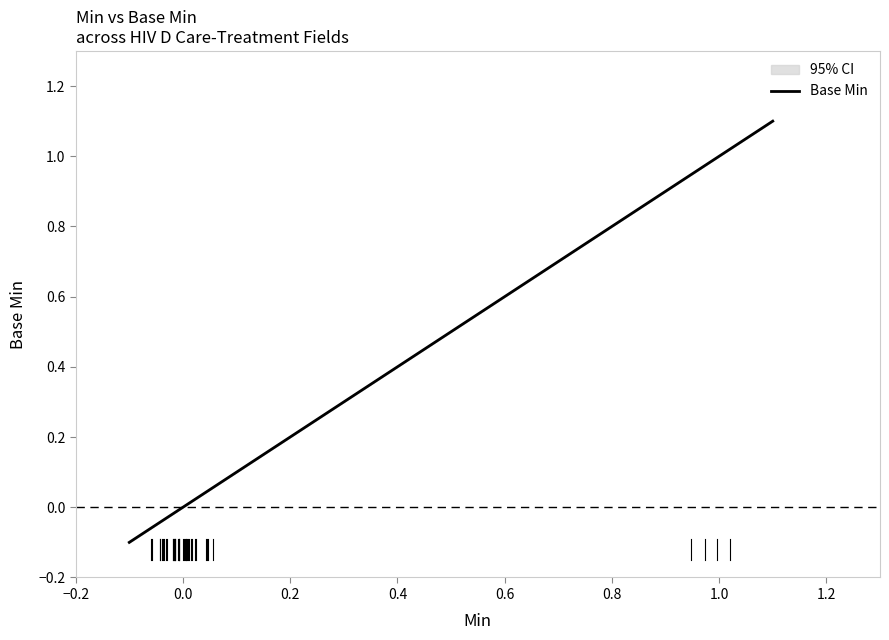

Is it true that the value at 25 is 0?

True